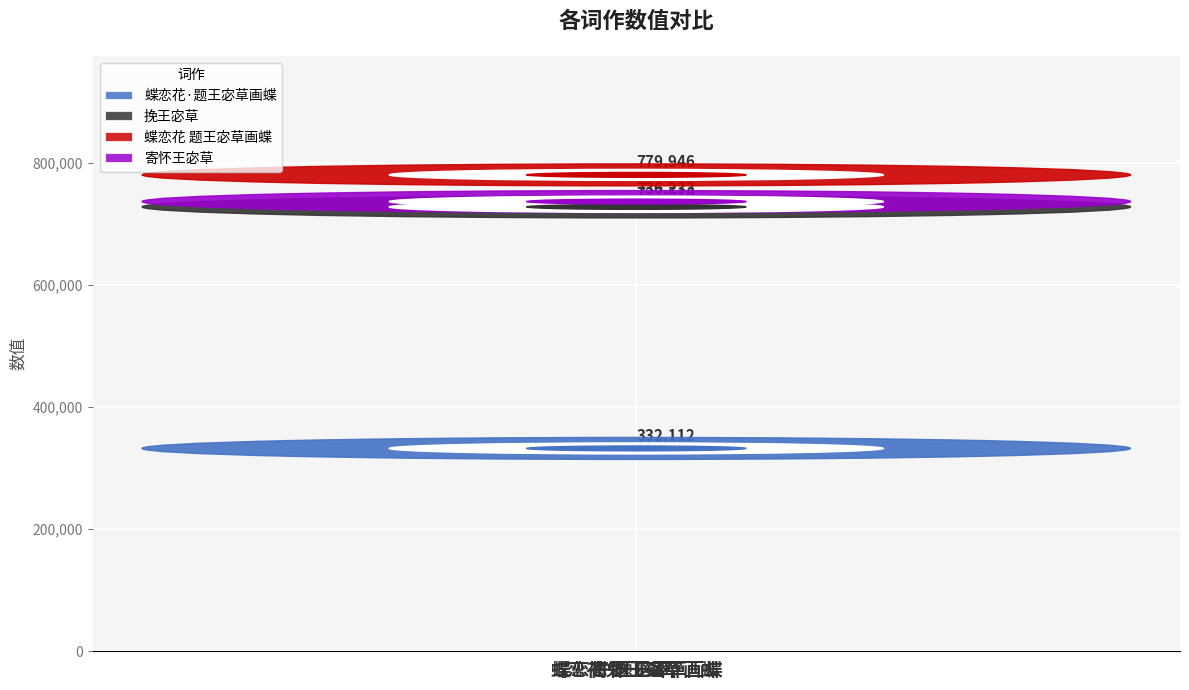

The value at 蝶恋花 题王宓草画蝶 is 353726. True or false?

False